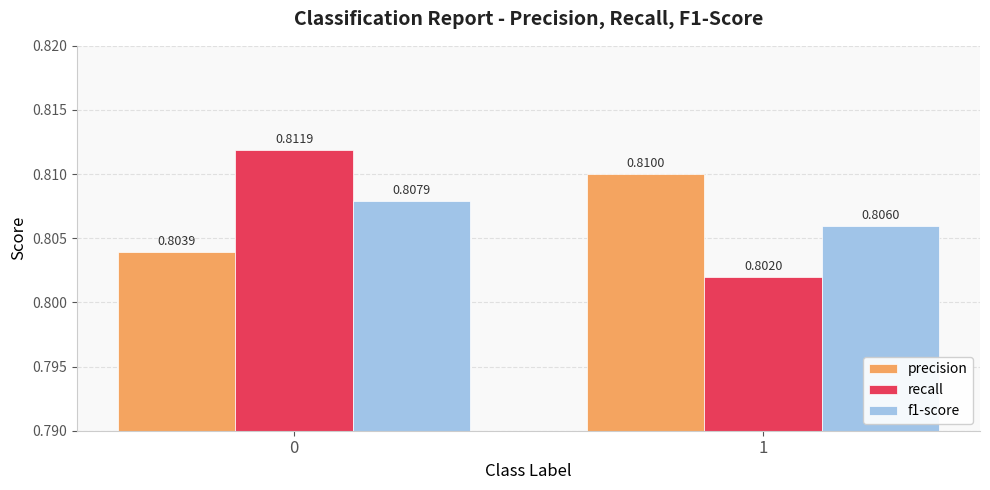

What are all the series names shown in the legend?

precision, recall, f1-score